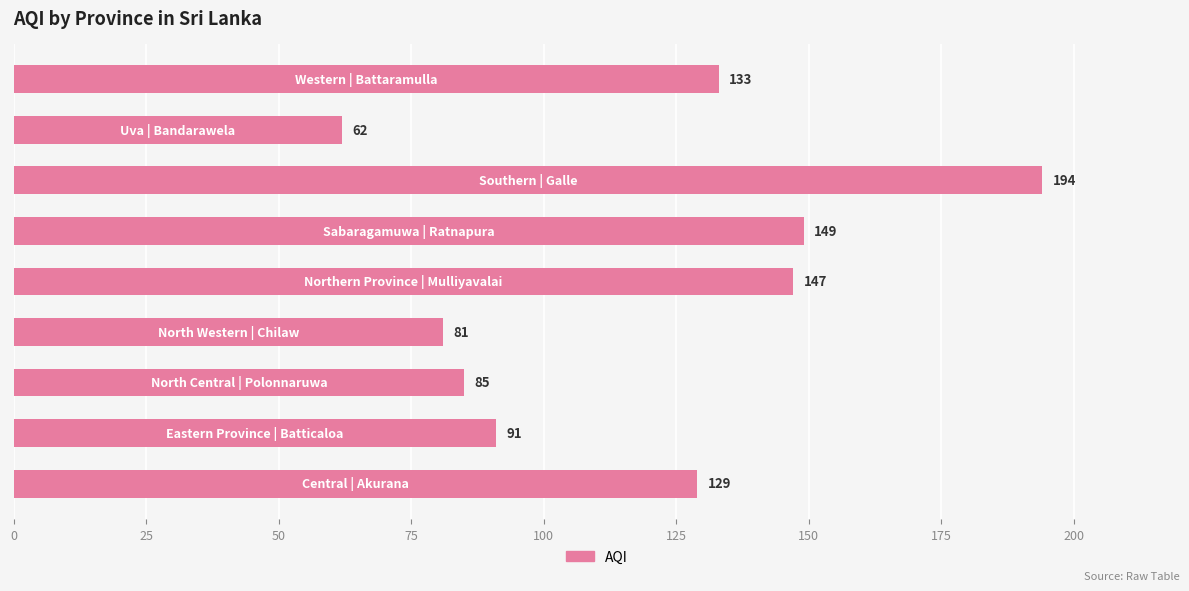

What is the difference between the second highest and minimum values?

87